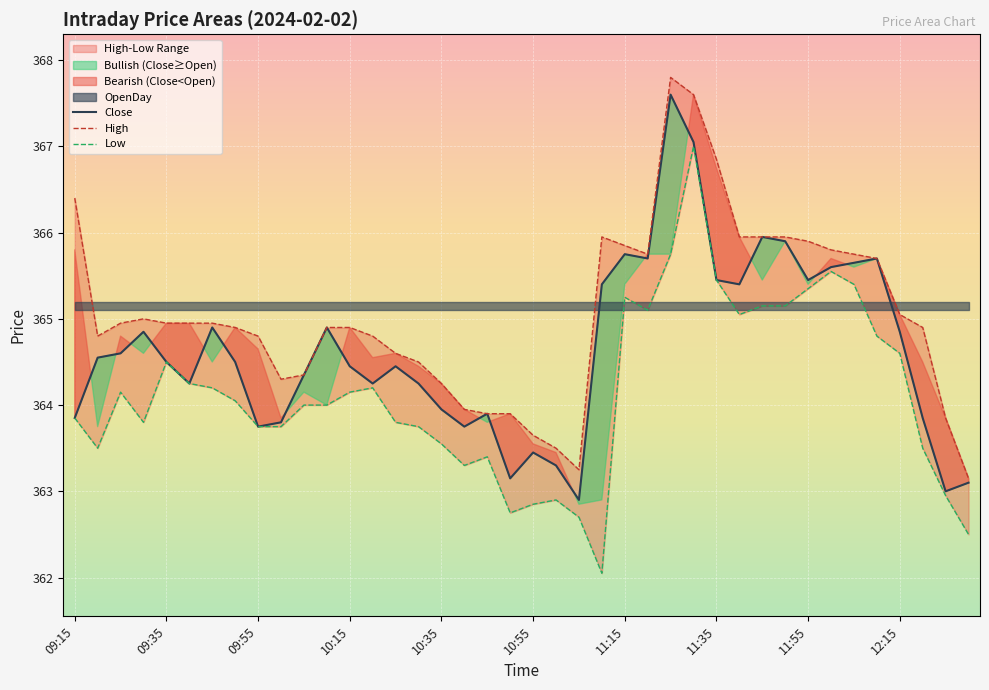

True or false: Close and High cross at least once.

False